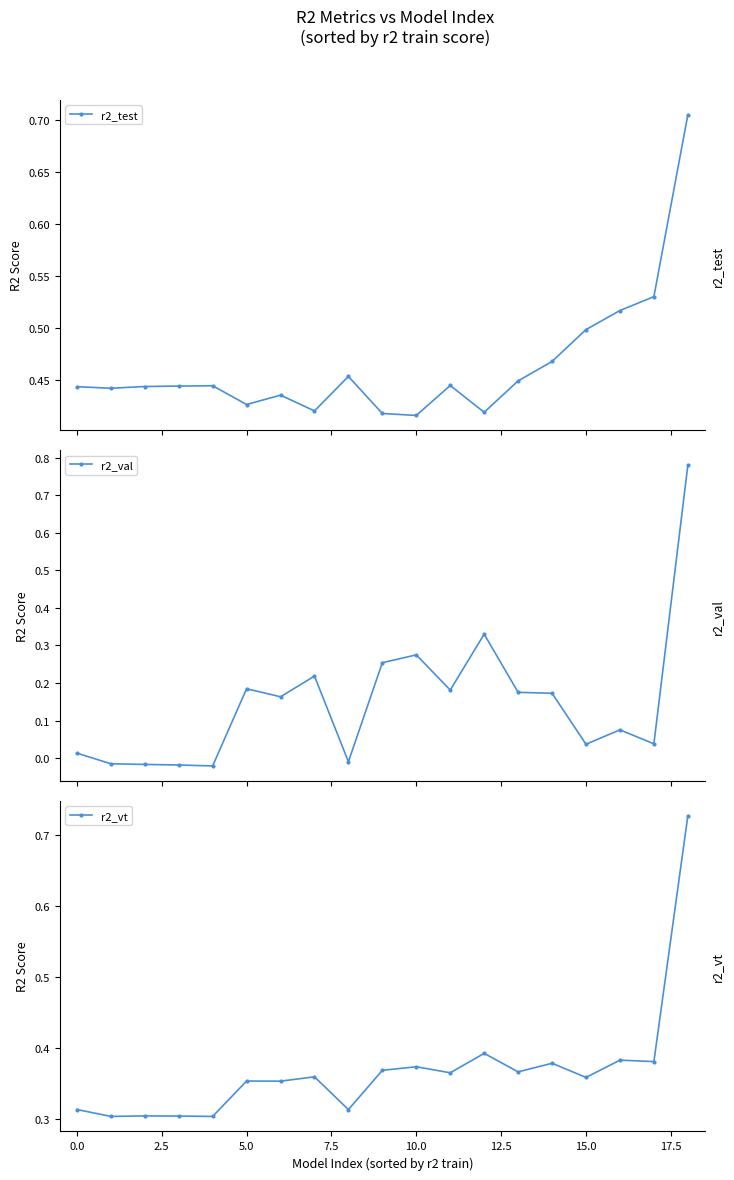

How many intersections are there between r2_vt and r2_val?

1